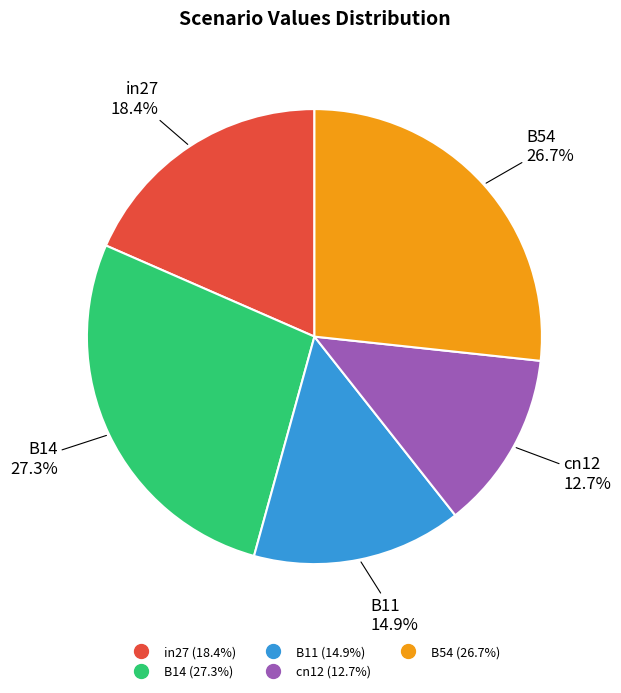

Rank the categories by value from lowest to highest.

cn12, B11, in27, B54, B14